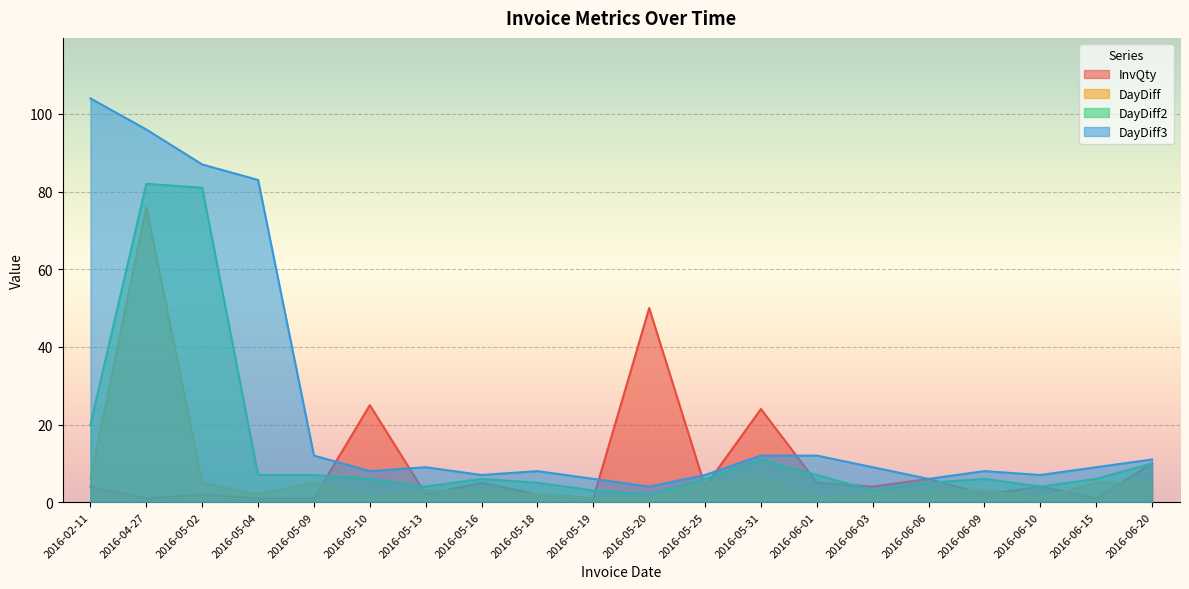

Which series has the largest range (max minus min)?

DayDiff3